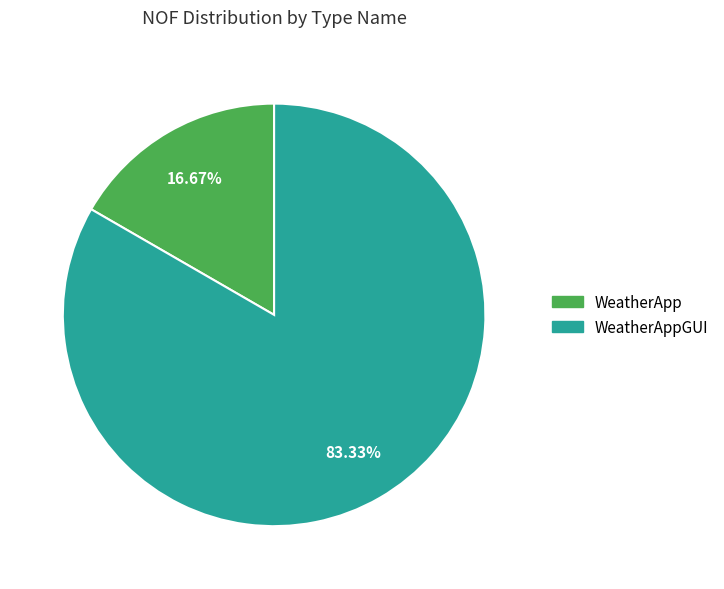

Does any single category account for the majority?

Yes